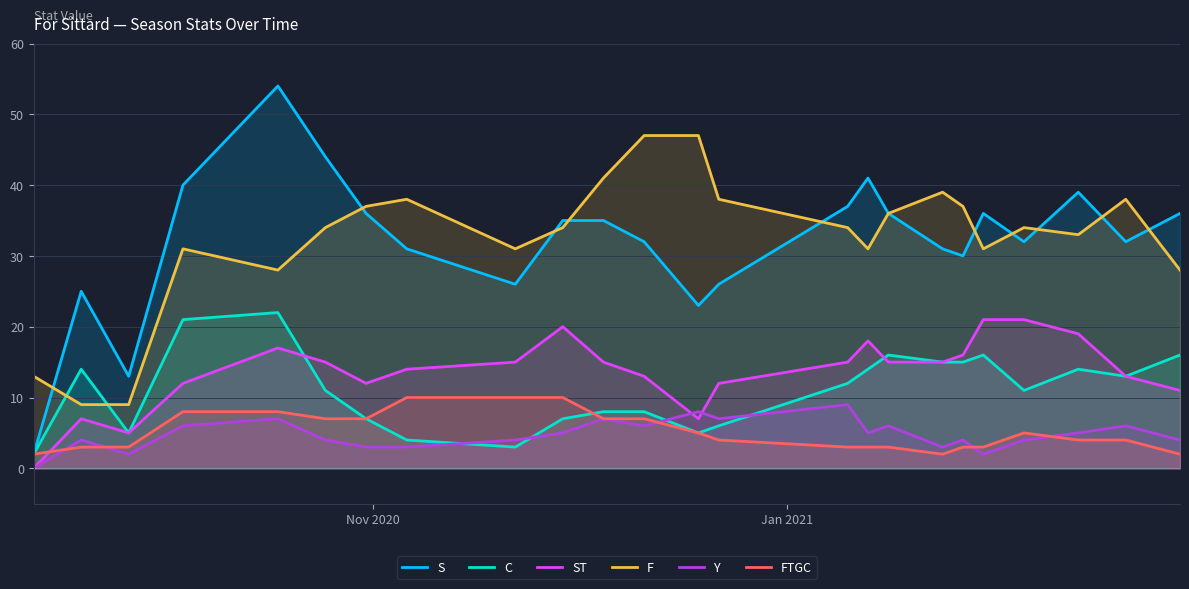

What is the maximum value shown in the chart?

54